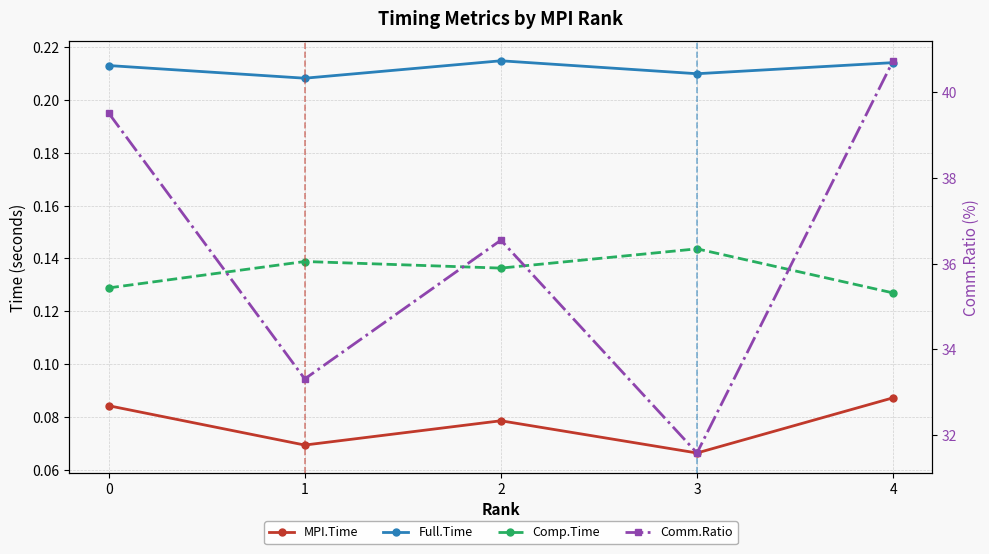

True or false: MPI.Time and Comm.Ratio intersect in this chart.

False